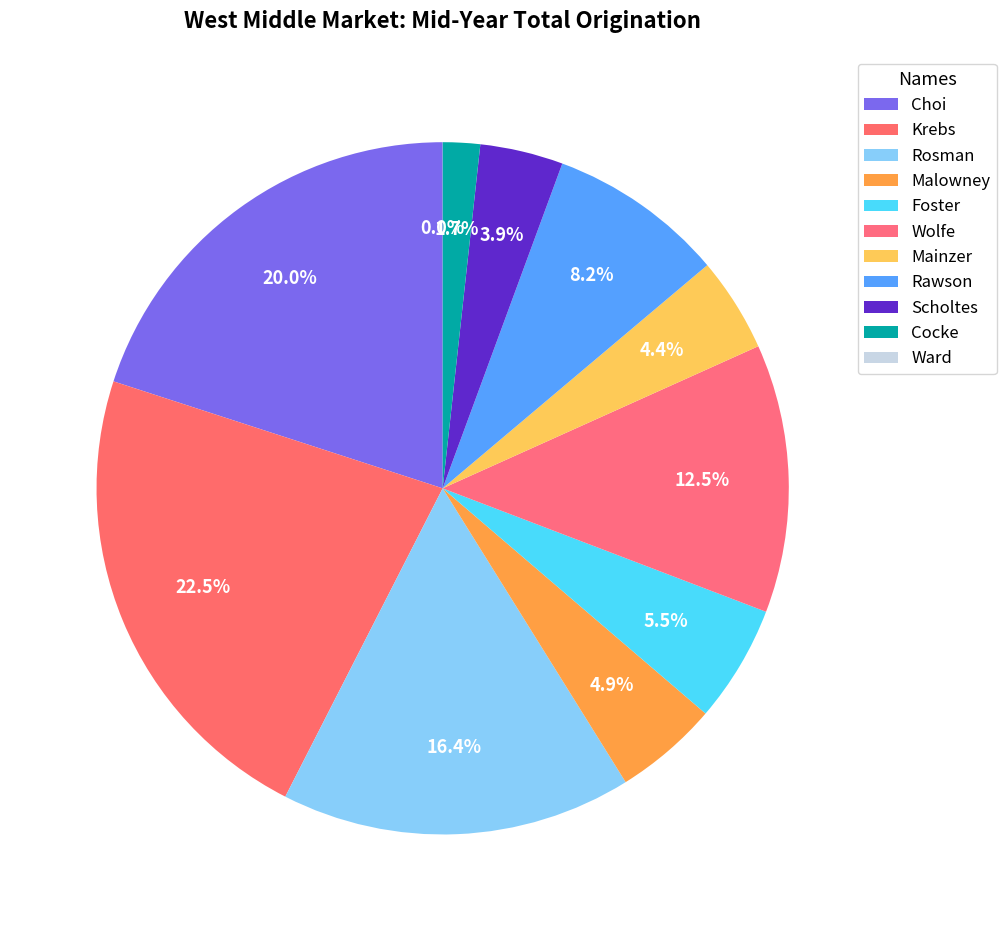

Count the number of slices in the pie.

11